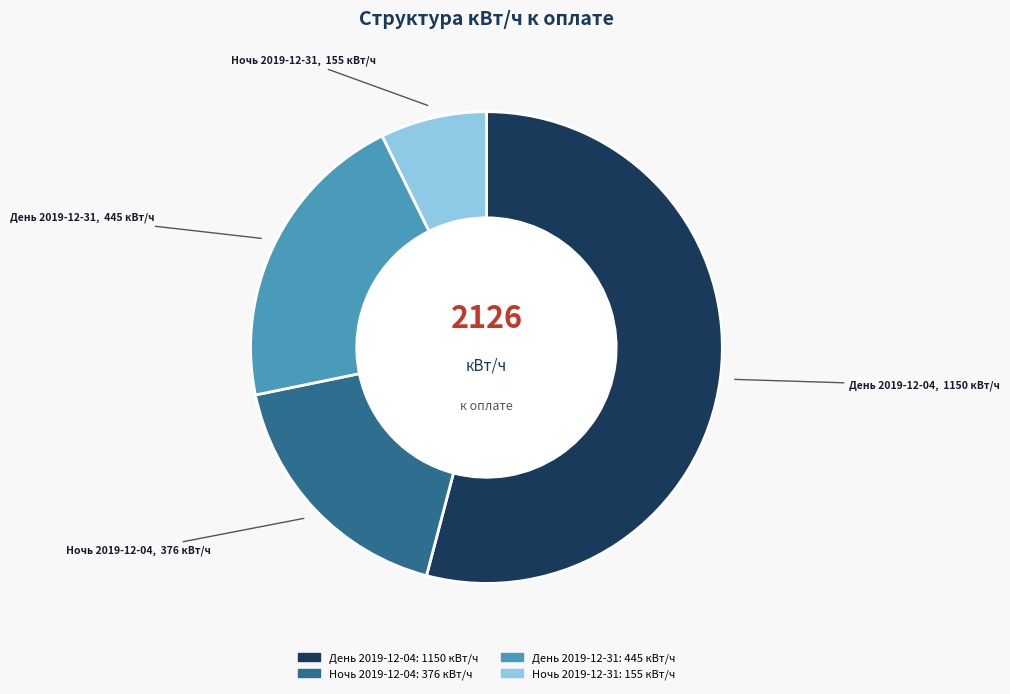

Does День 2019-12-04 represent more than half of the total?

Yes